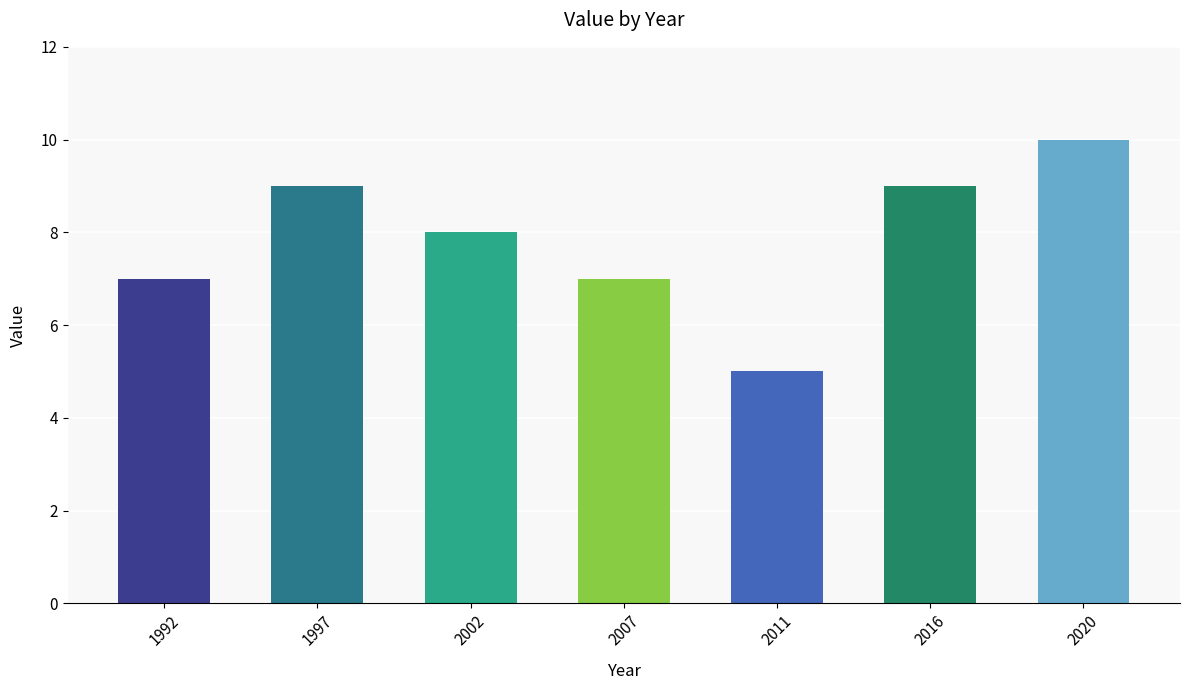

Reading left to right, list all the values displayed in this chart.

7	9	8	7	5	9	10